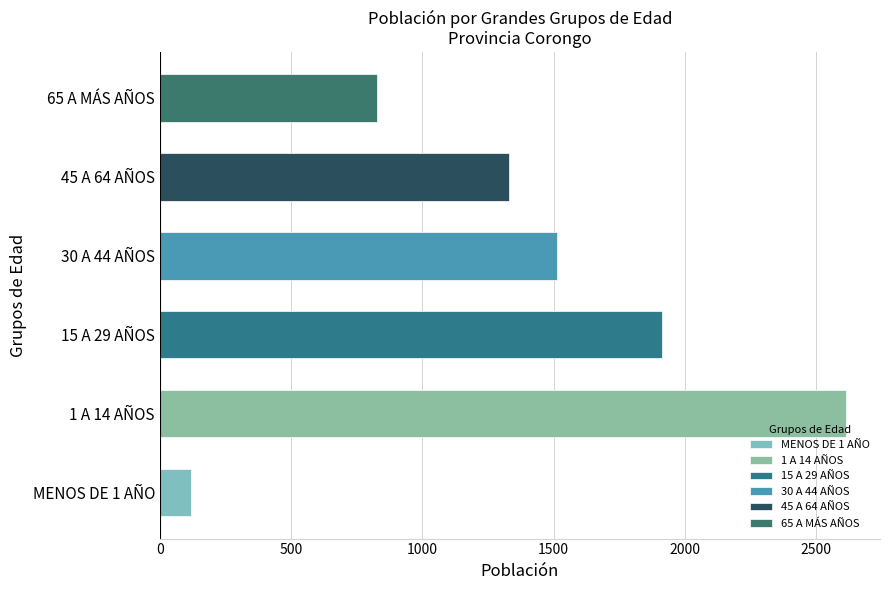

What is the smallest value displayed?

119